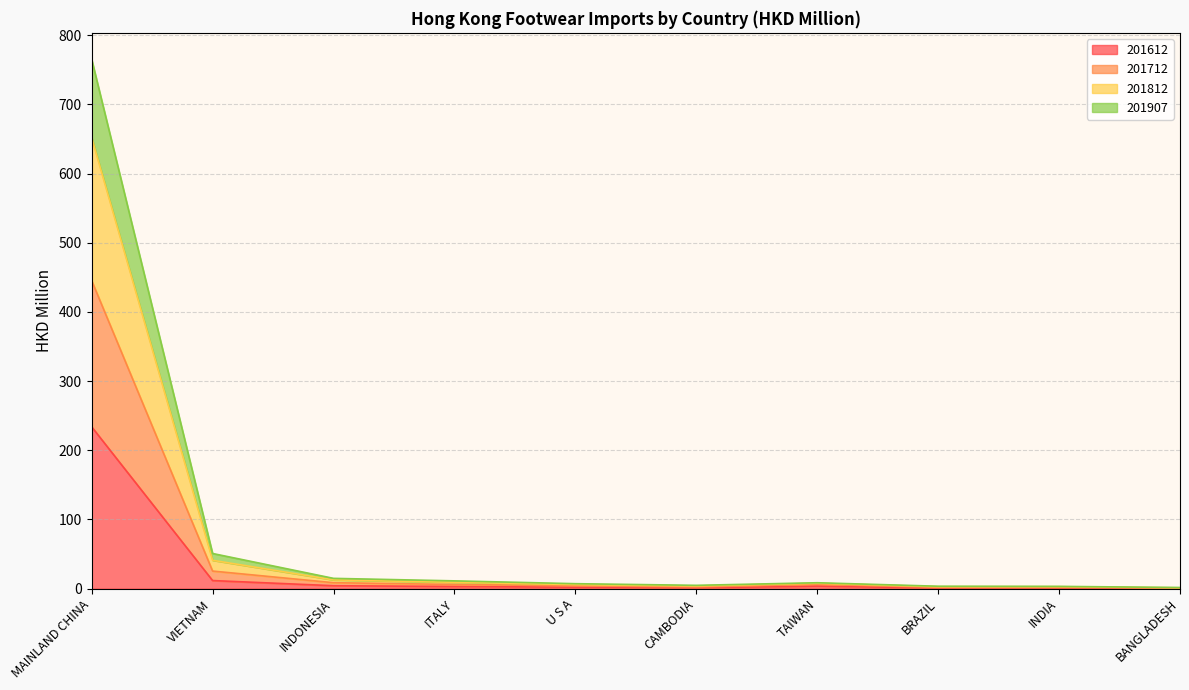

At how many categories does at least one series exceed 280?

1